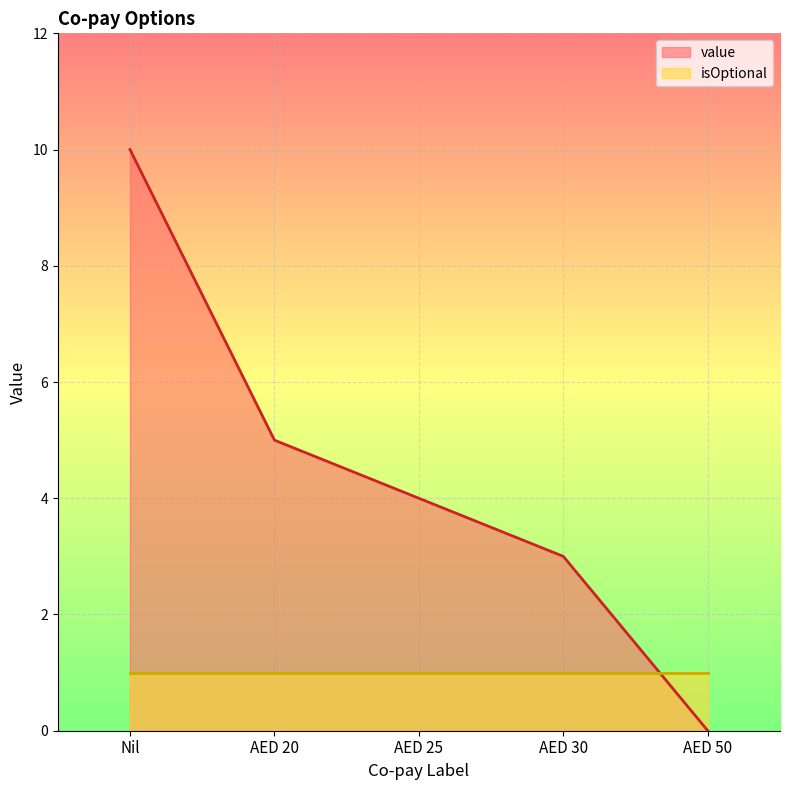

Does the chart display data point markers on the line(s)?

No